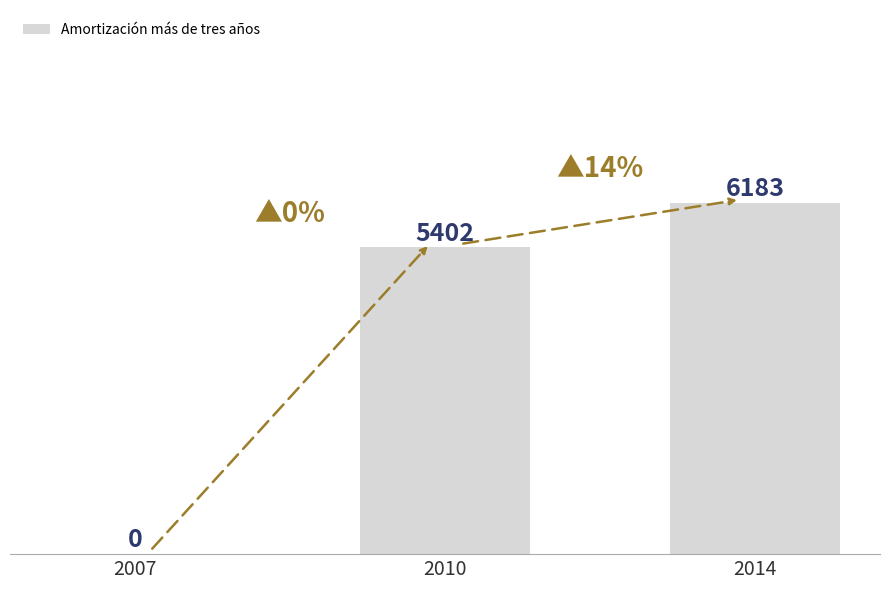

The chart shows a value of 10990 at 2014. True or false?

False